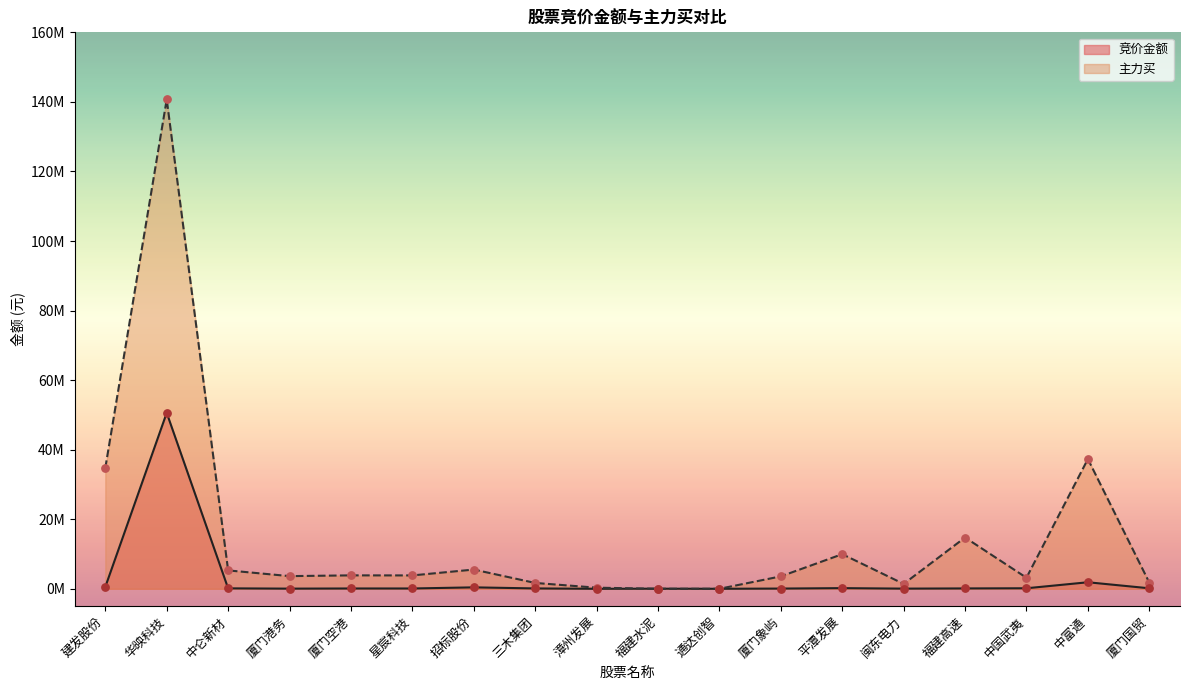

What is the total value across all series at 厦门象屿?

3635278